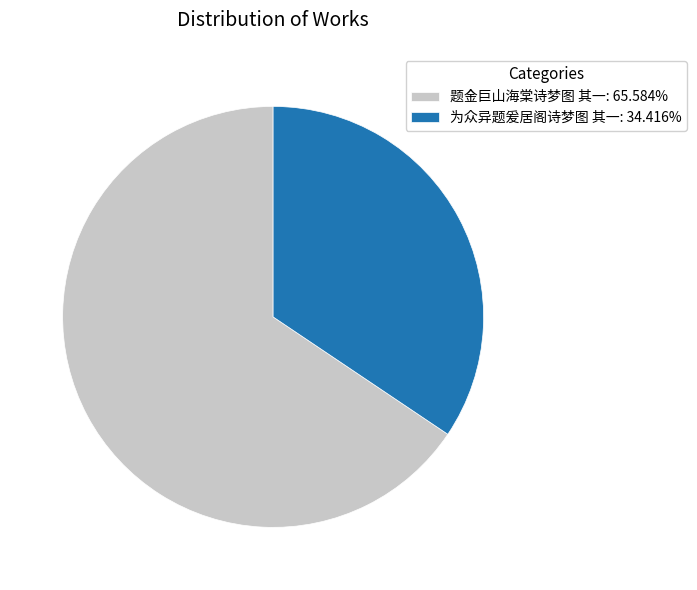

Rank the categories by value from lowest to highest.

为众异题爰居阁诗梦图 其一, 题金巨山海棠诗梦图 其一